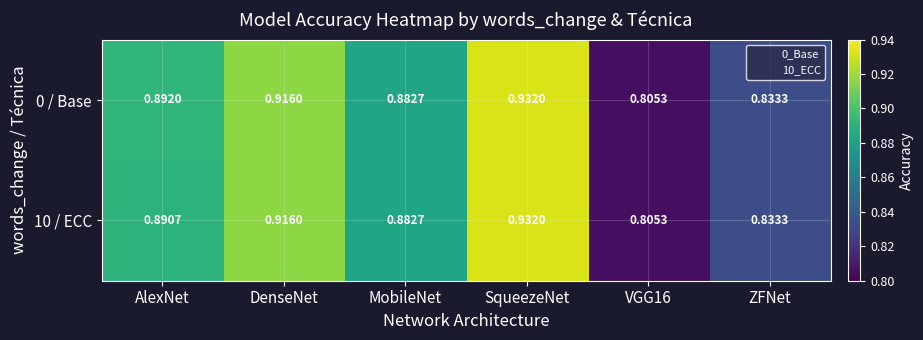

At which category does the chart reach its peak across all series?

SqueezeNet